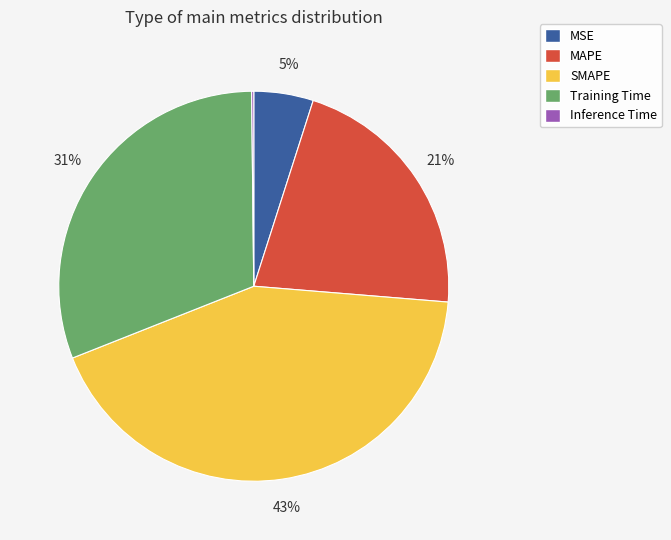

Do MAPE and Training Time together represent more than half of the pie?

Yes